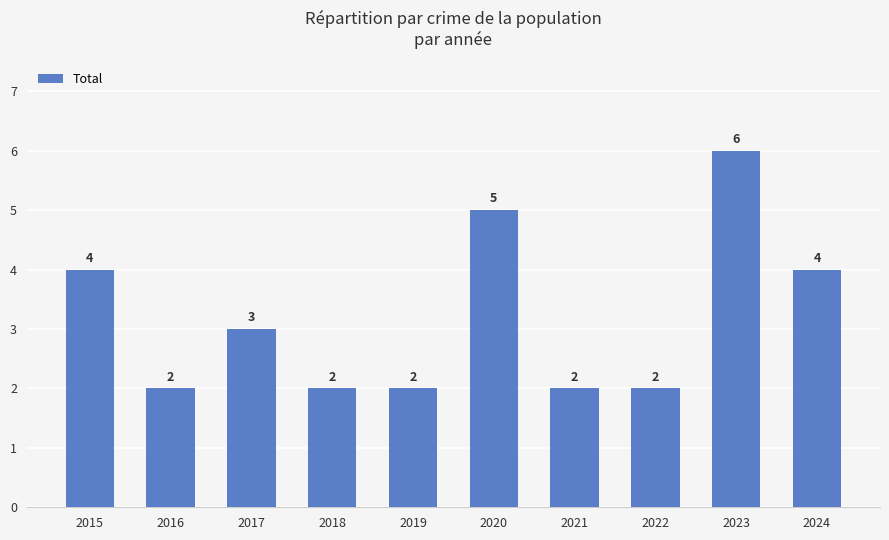

What is the average value?

3